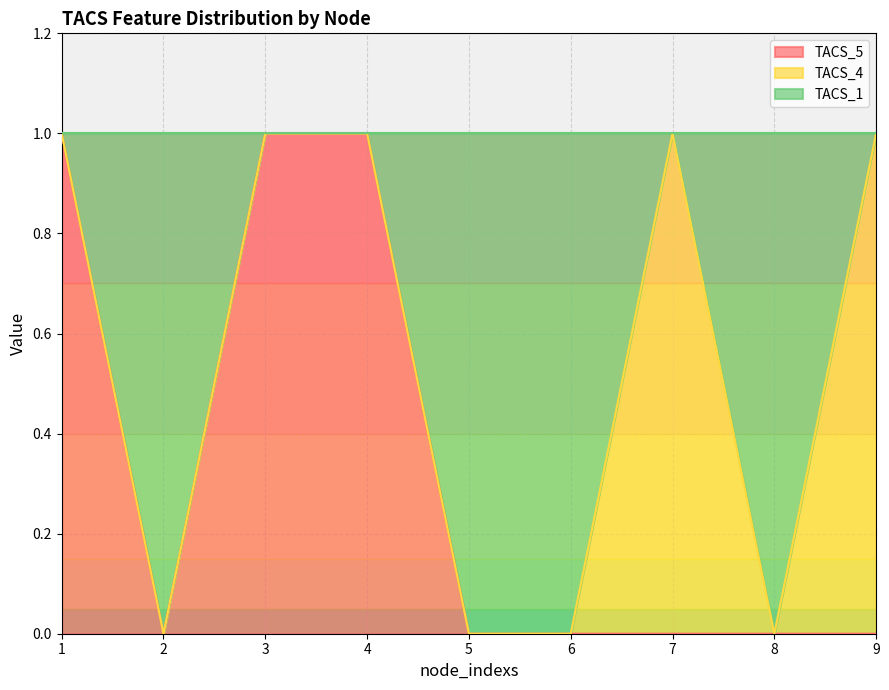

How many lines are shown in the chart?

3